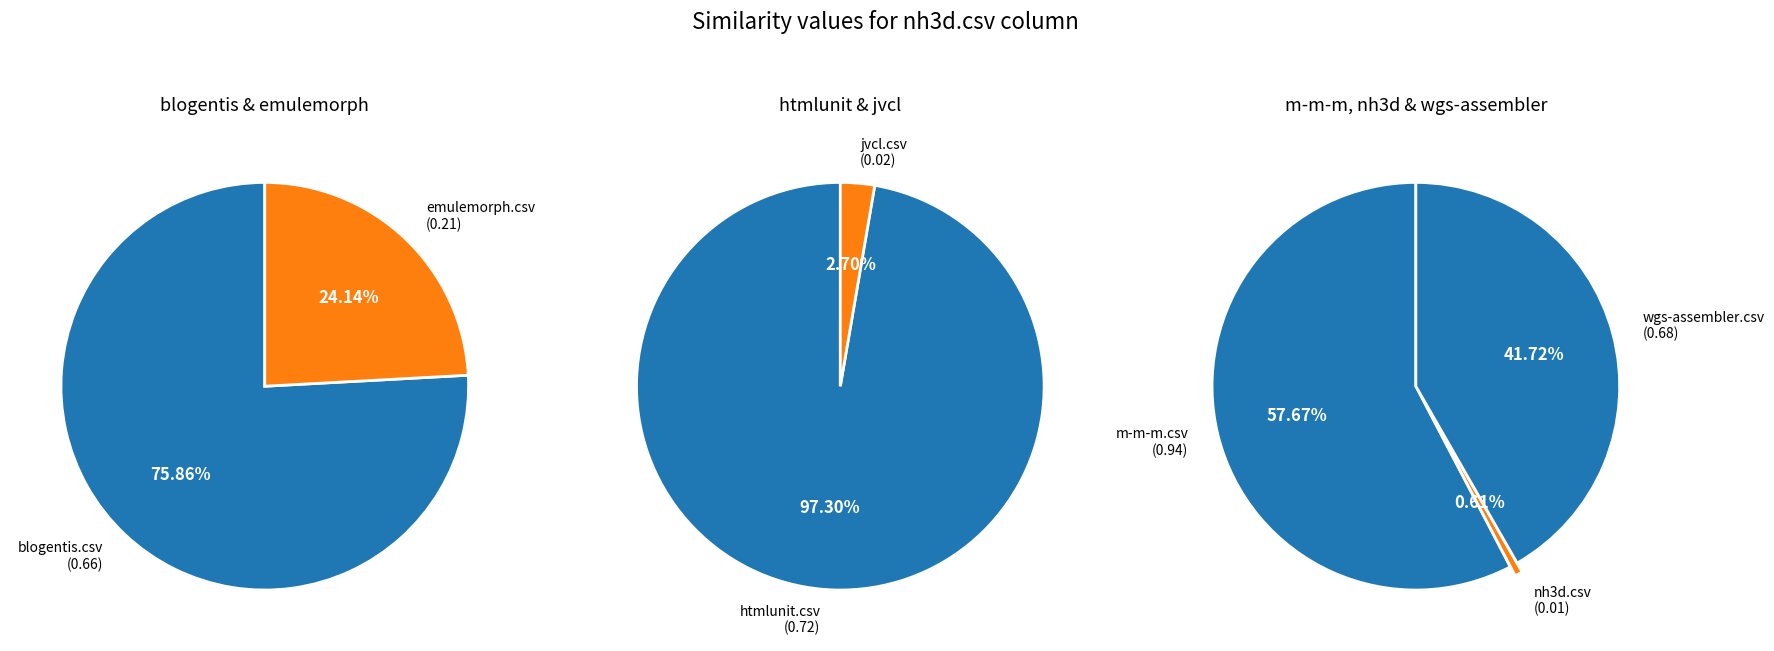

The nh3d.csv slice represents 15% of the pie. True or false?

False